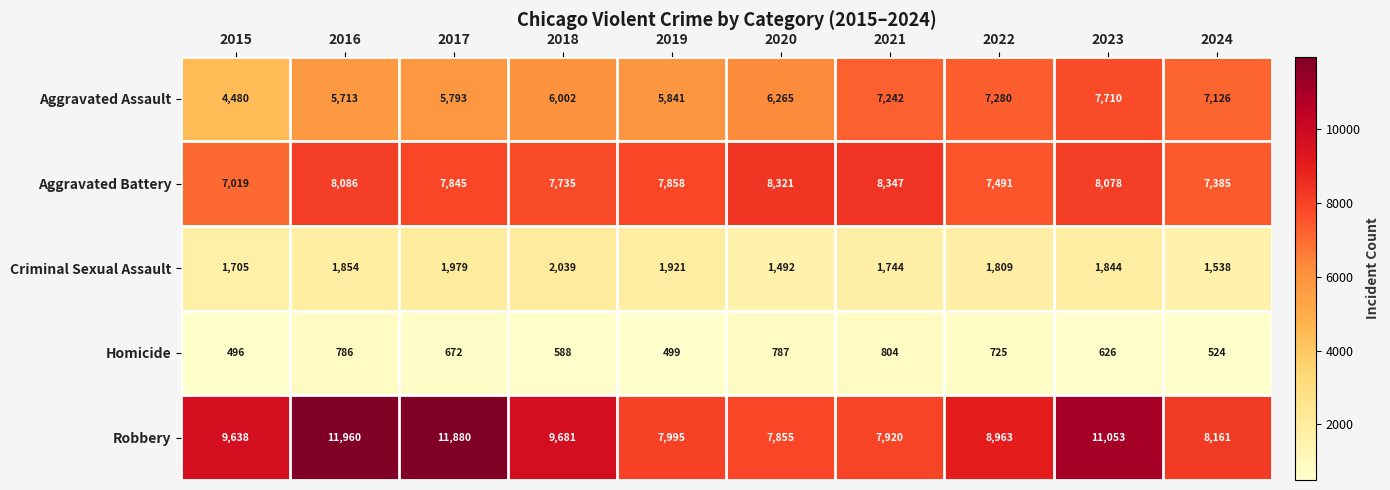

Count the number of data series in this chart.

5